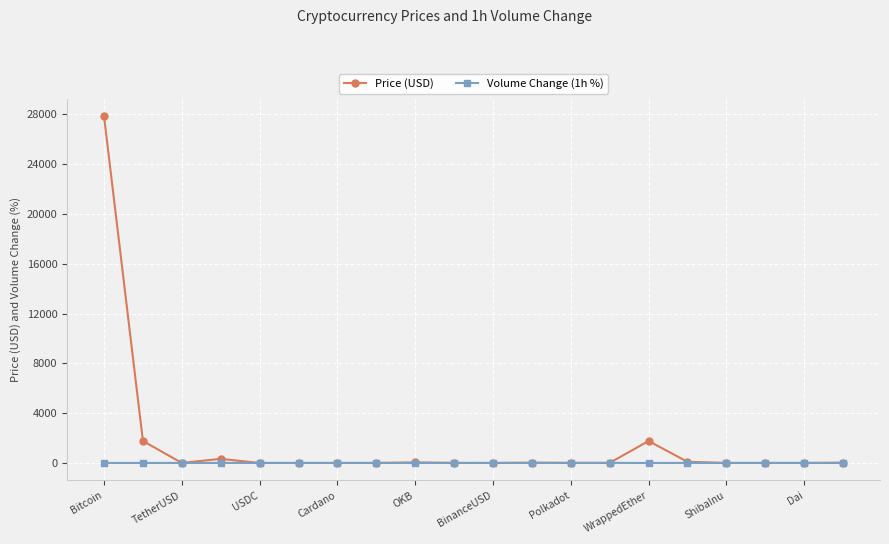

What is the maximum value shown in the chart?

27859.2